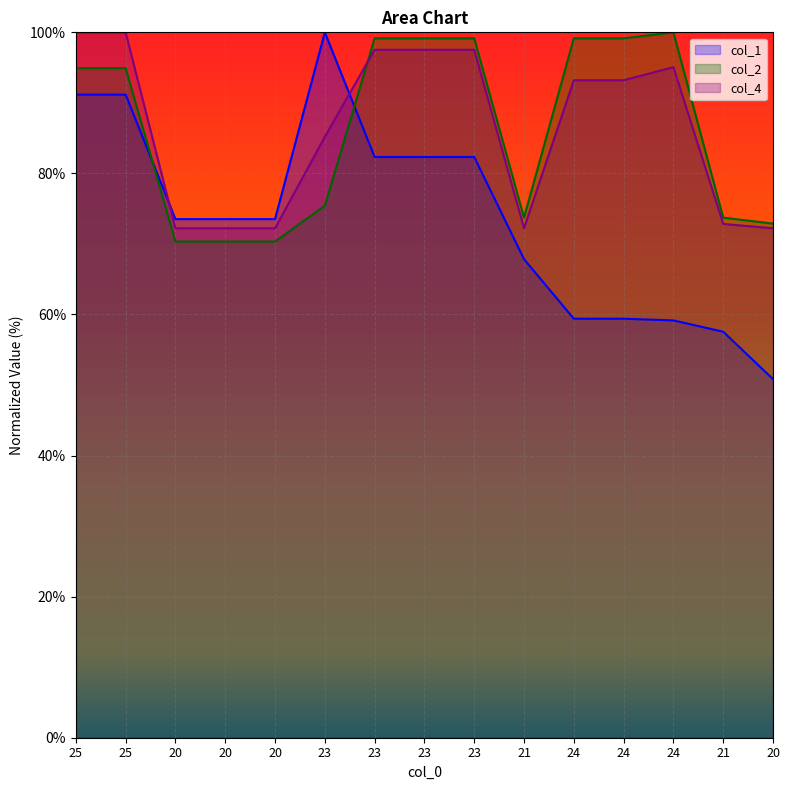

Between 20 and 23, which is larger?

23